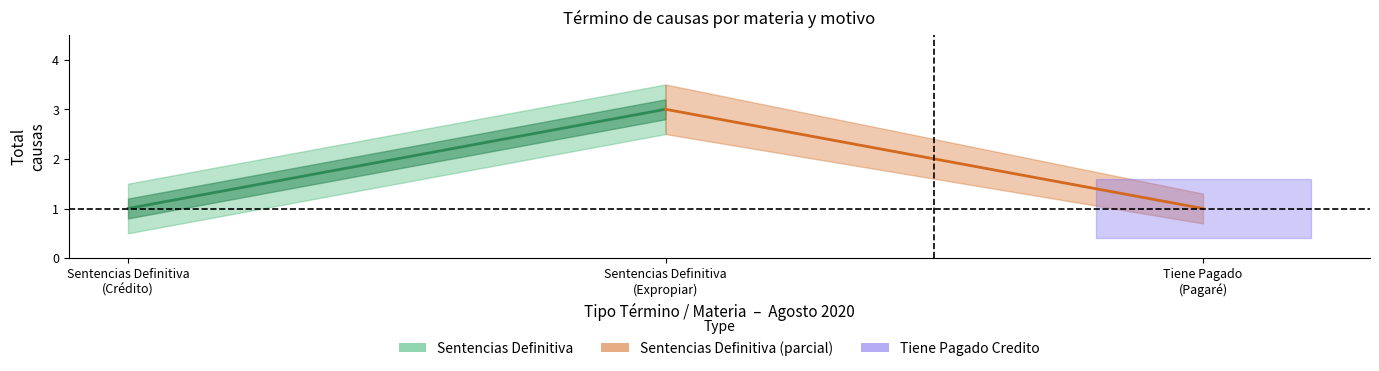

How many lines are shown in the chart?

2